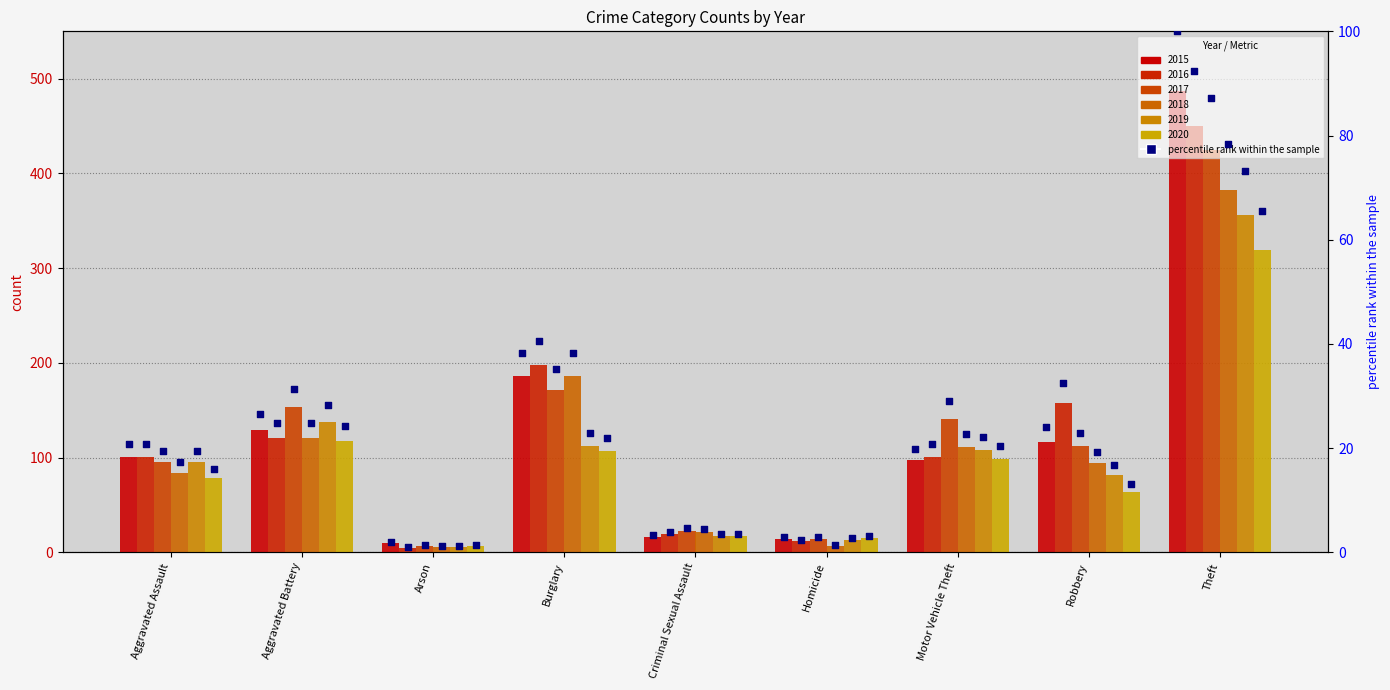

Between Robbery and Aggravated Battery, which is larger?

Aggravated Battery